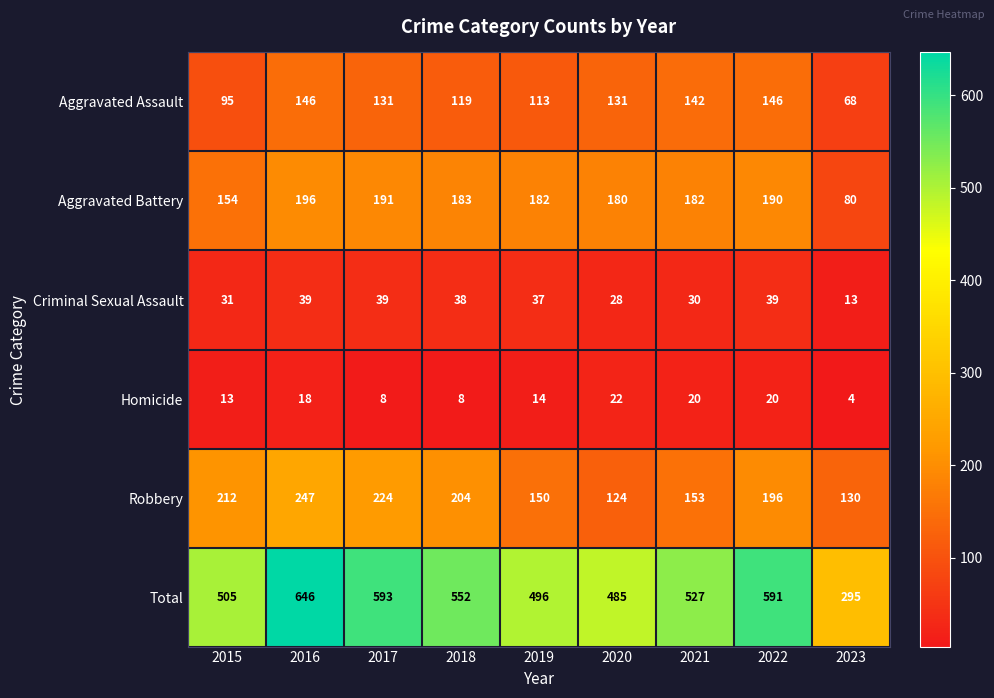

Read the Criminal Sexual Assault value at 2017, to the nearest 5.

40